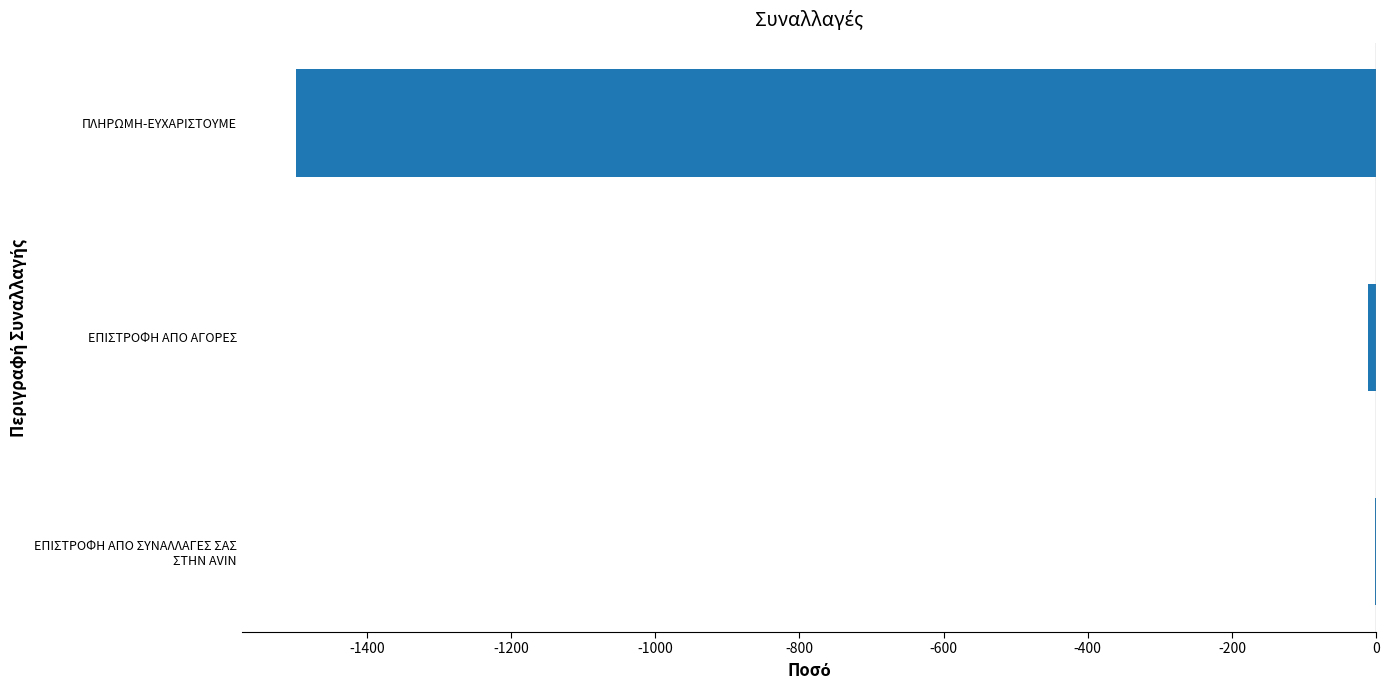

Count the number of data series in this chart.

1